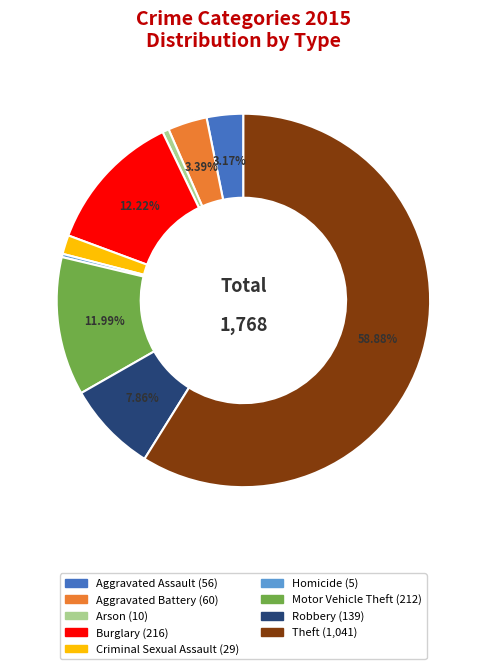

What is the largest slice in the pie chart?

Theft